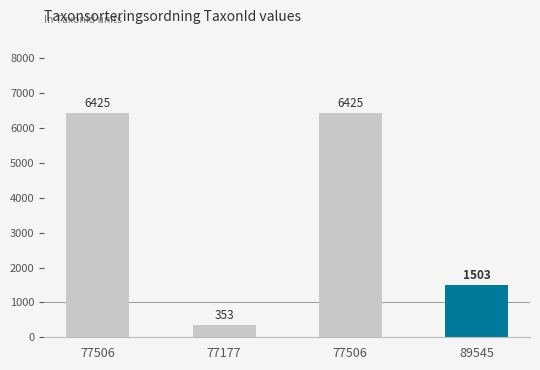

What is the sum of all values?

14706